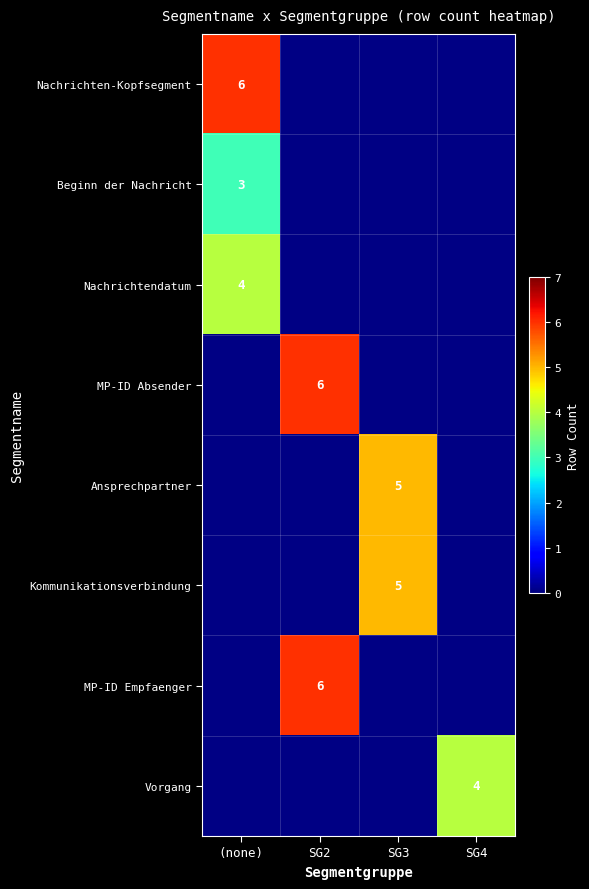

Which series has the widest spread of values?

Nachrichten-Kopfsegment